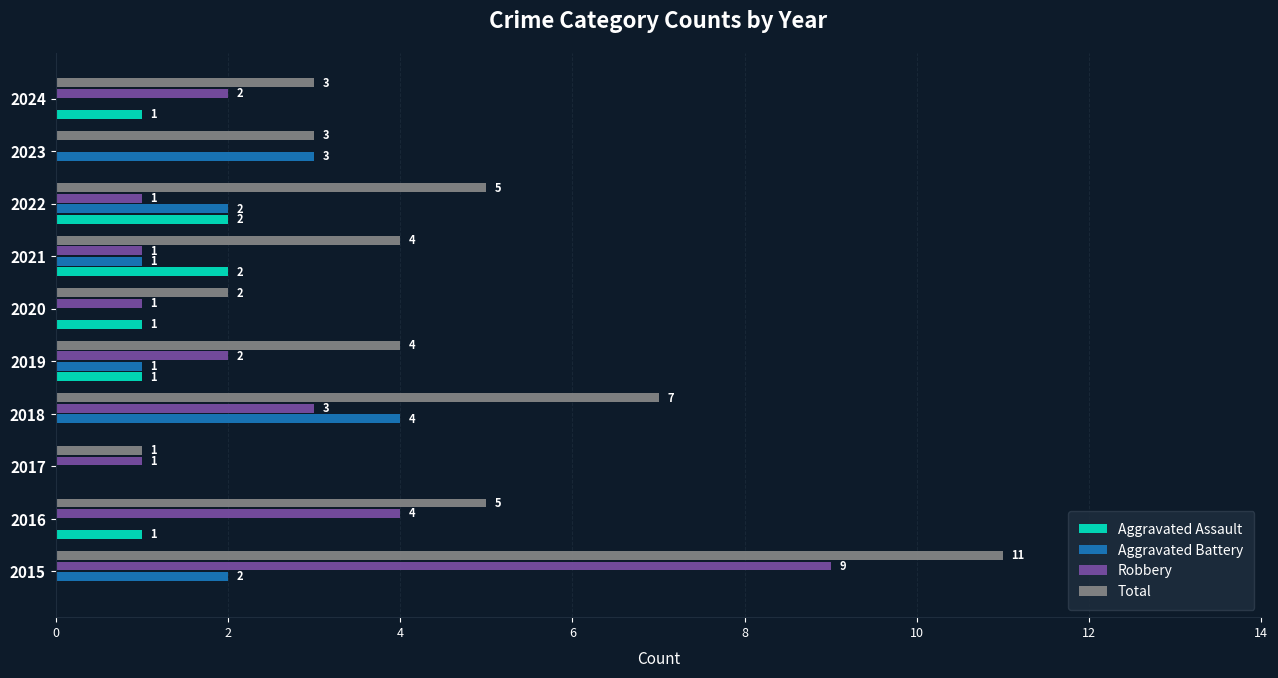

Count the Total values in the range 3 to 5.

6